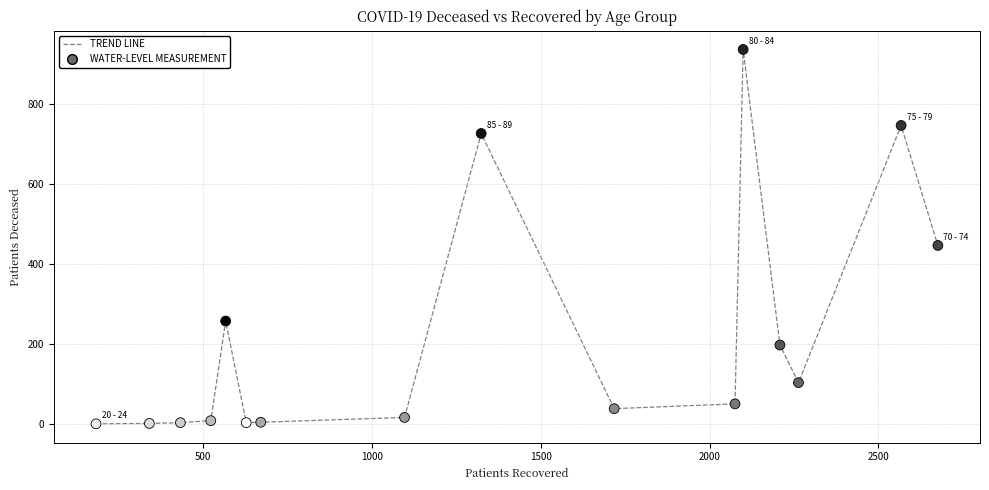

What is the maximum value shown in the chart?

936